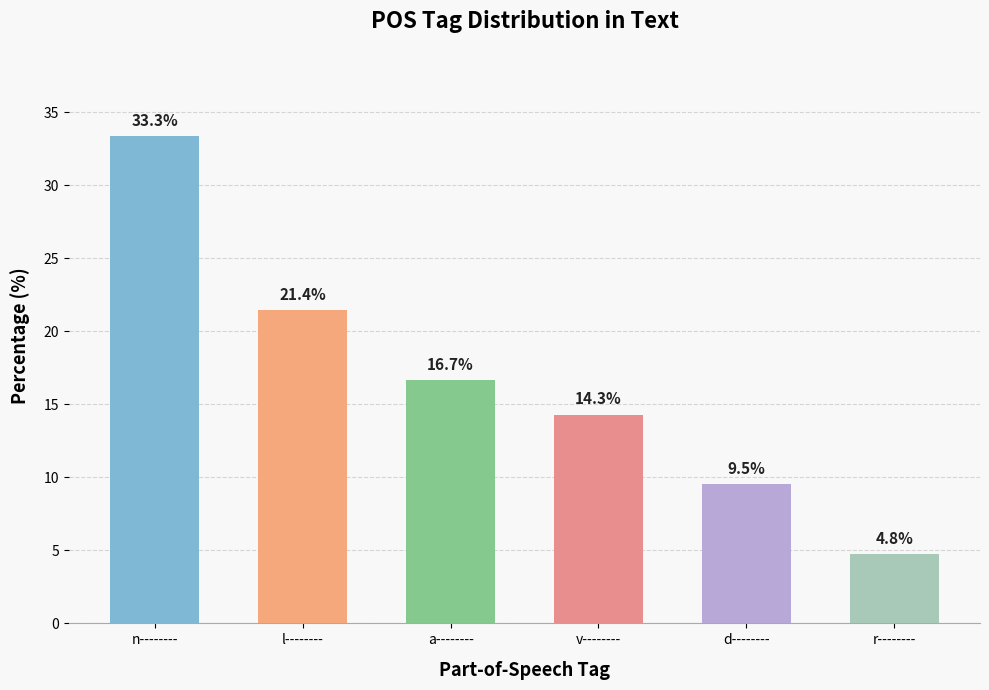

Rank the categories by value from highest to lowest.

n--------, l--------, a--------, v--------, d--------, r--------